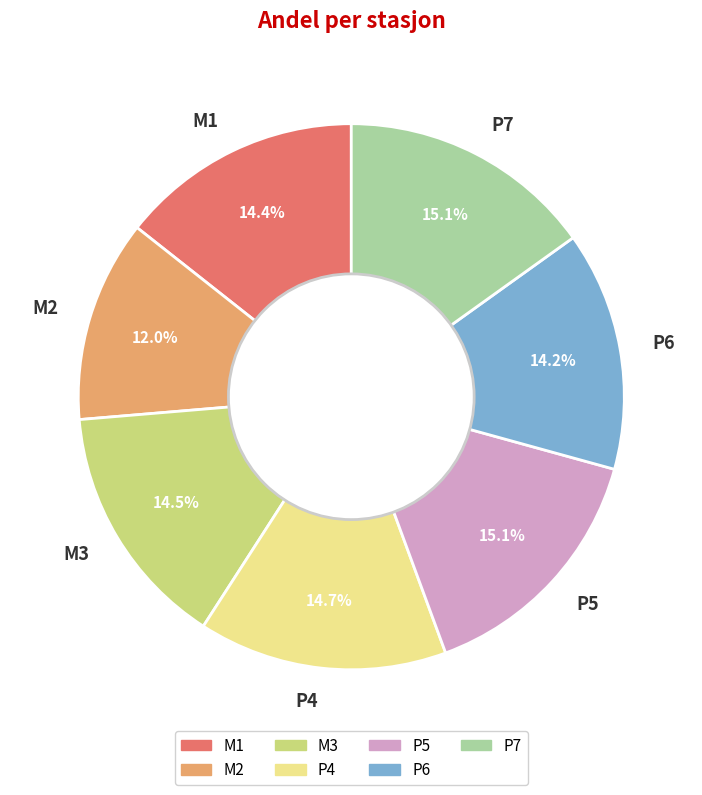

Is it true that P6 is 14% of the pie?

True